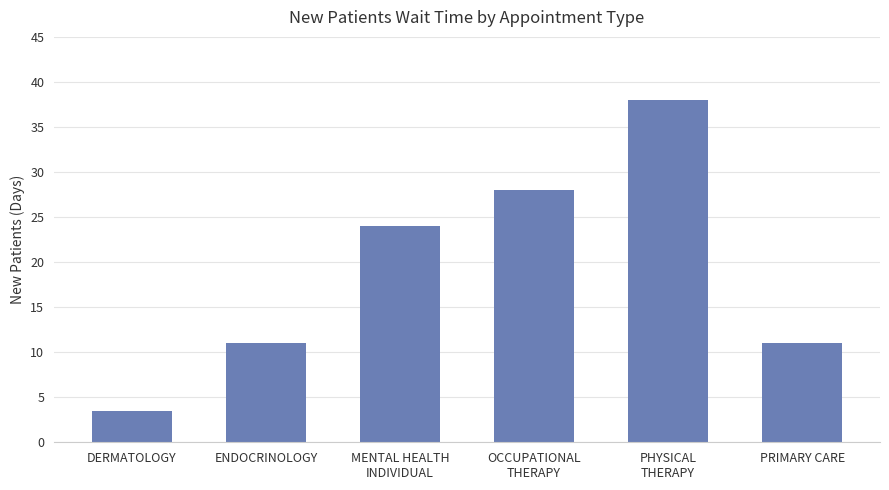

Between PHYSICAL
THERAPY and DERMATOLOGY, which is larger?

PHYSICAL
THERAPY